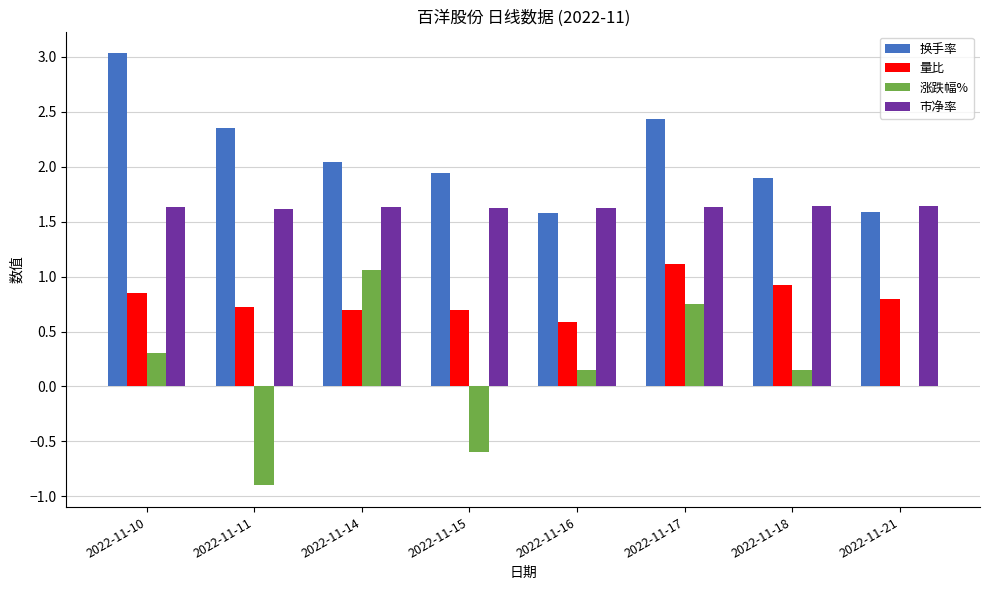

Are the bars grouped side by side (vs. stacked)?

Yes